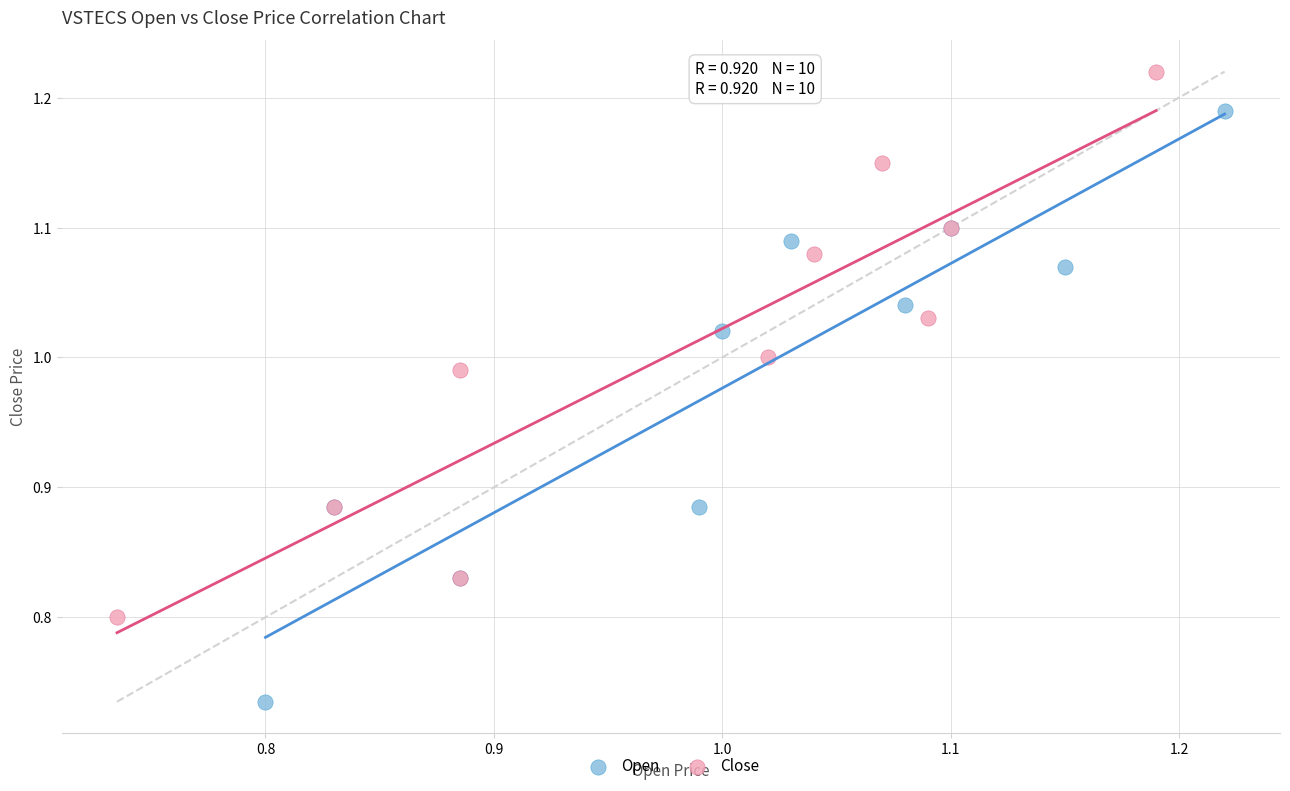

Which series reaches the maximum Y coordinate?

Close